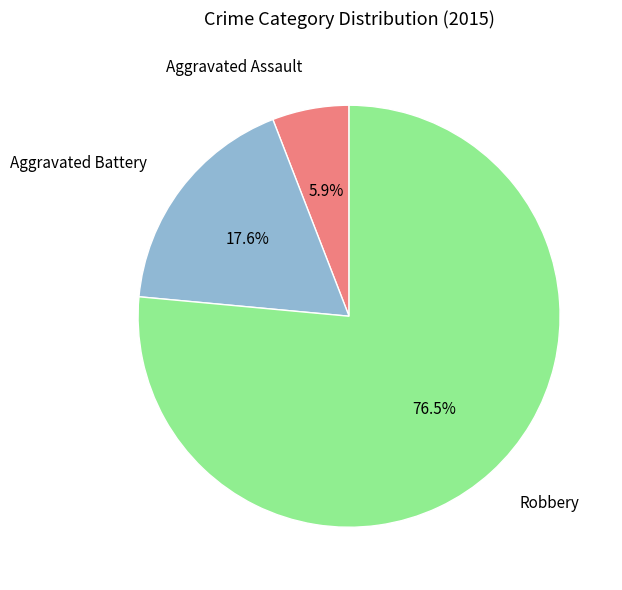

Is there any slice that represents more than half of the pie?

Yes